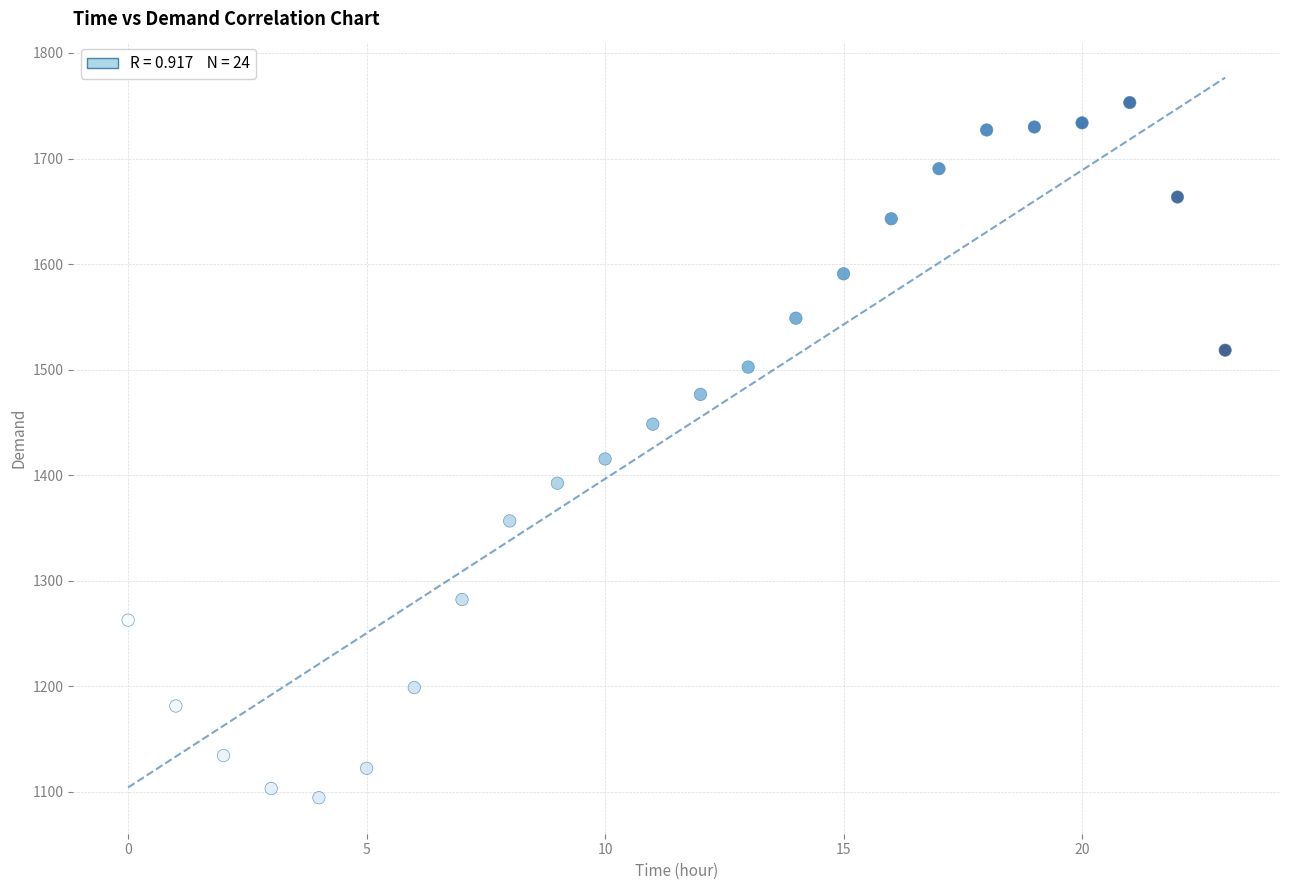

What is the range of Y values (max minus min)?

658.5